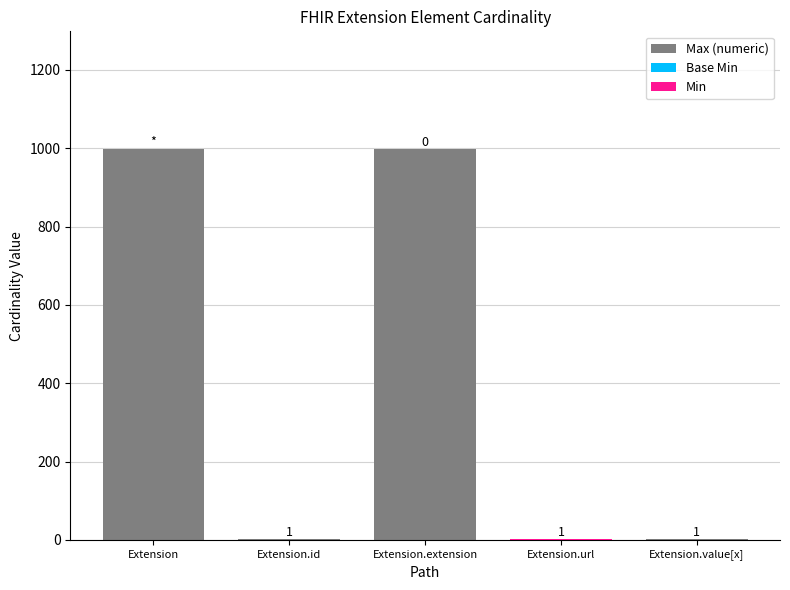

How many bars are there in each group?

3